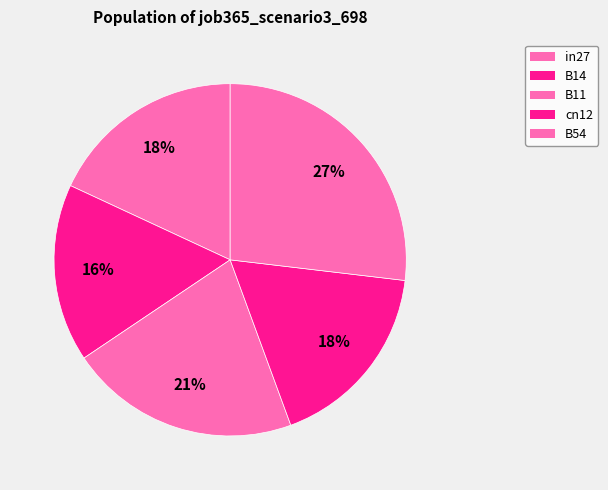

To the nearest percent, what percentage of the pie is in27?

18%